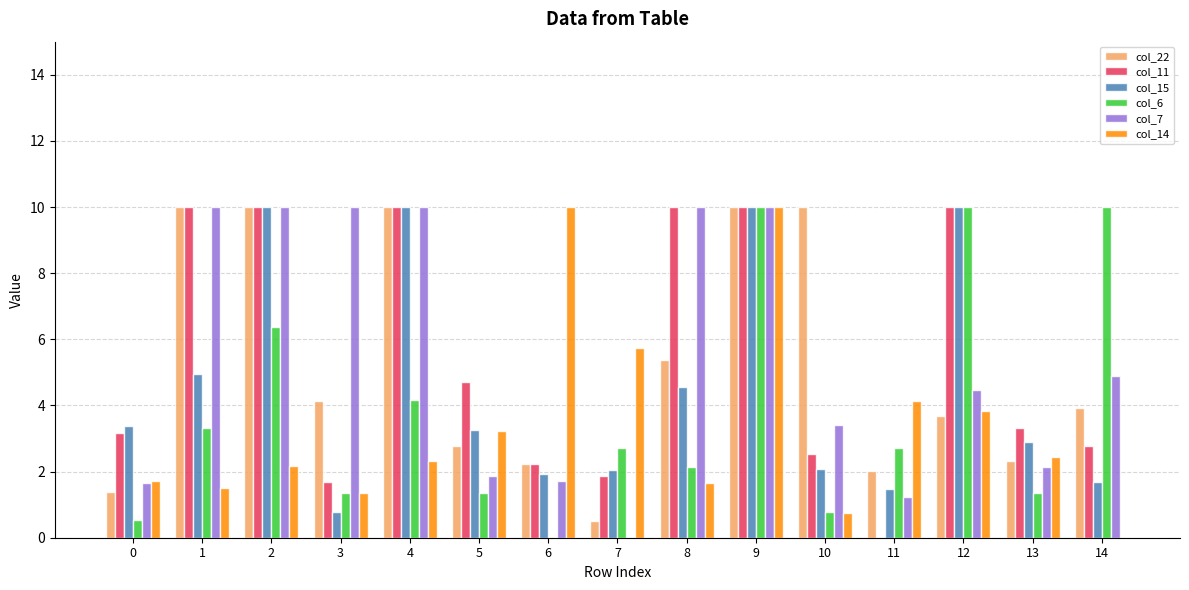

The value of col_7 at 4 is 15.8. True or false?

False